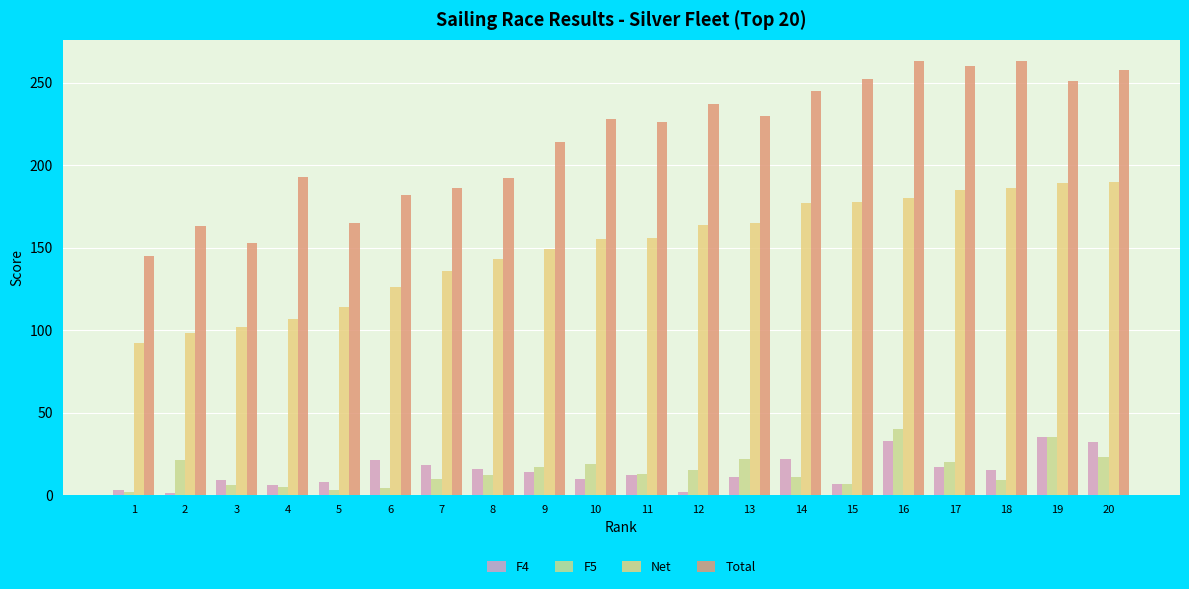

At how many categories does at least one series exceed 60?

20